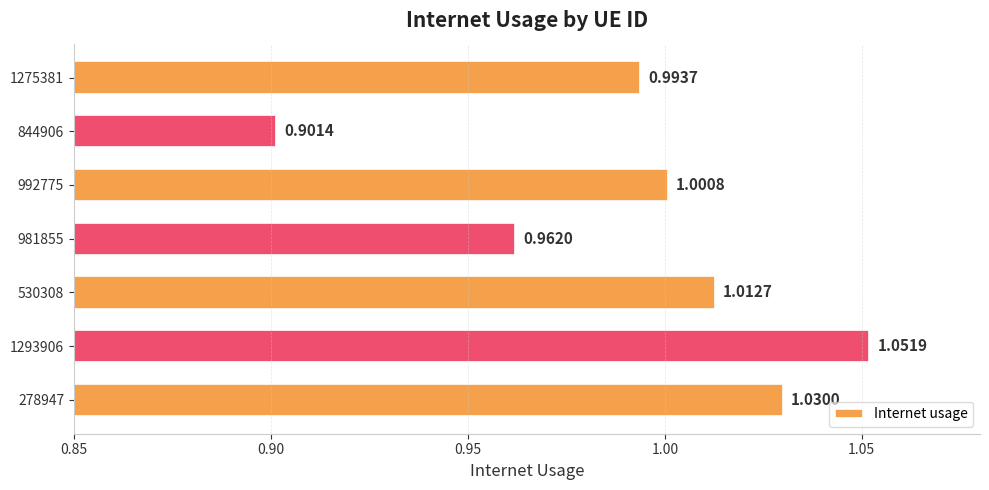

What is the smallest value displayed?

0.9